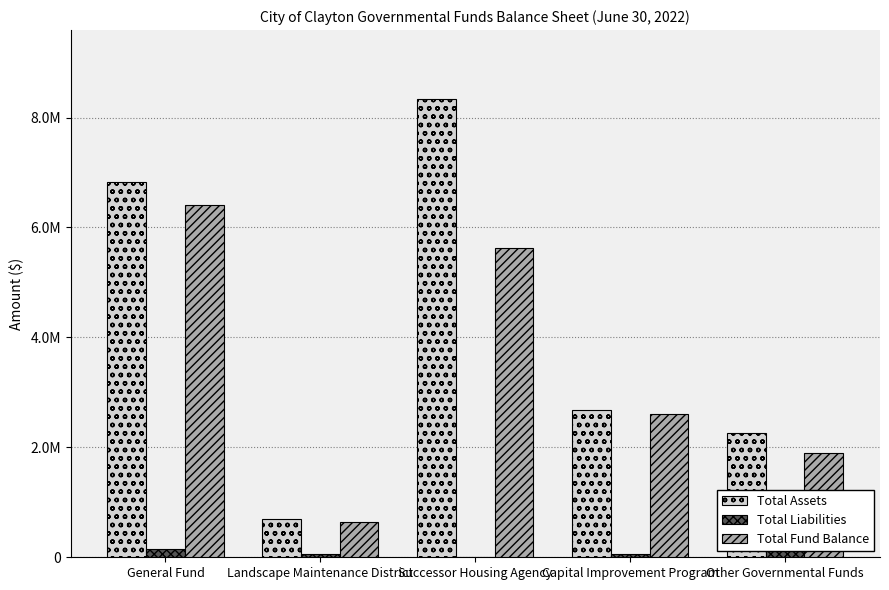

Between Landscape Maintenance District and Other Governmental Funds, which series saw the biggest shift?

Total Assets